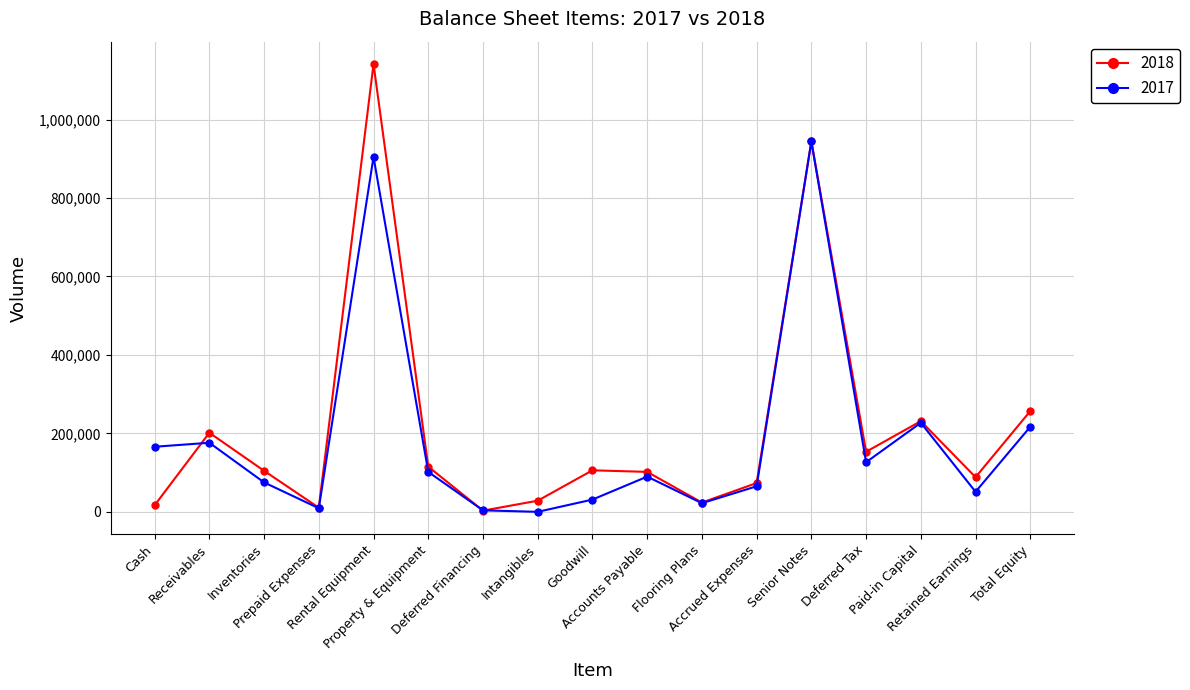

How many lines are shown in the chart?

2